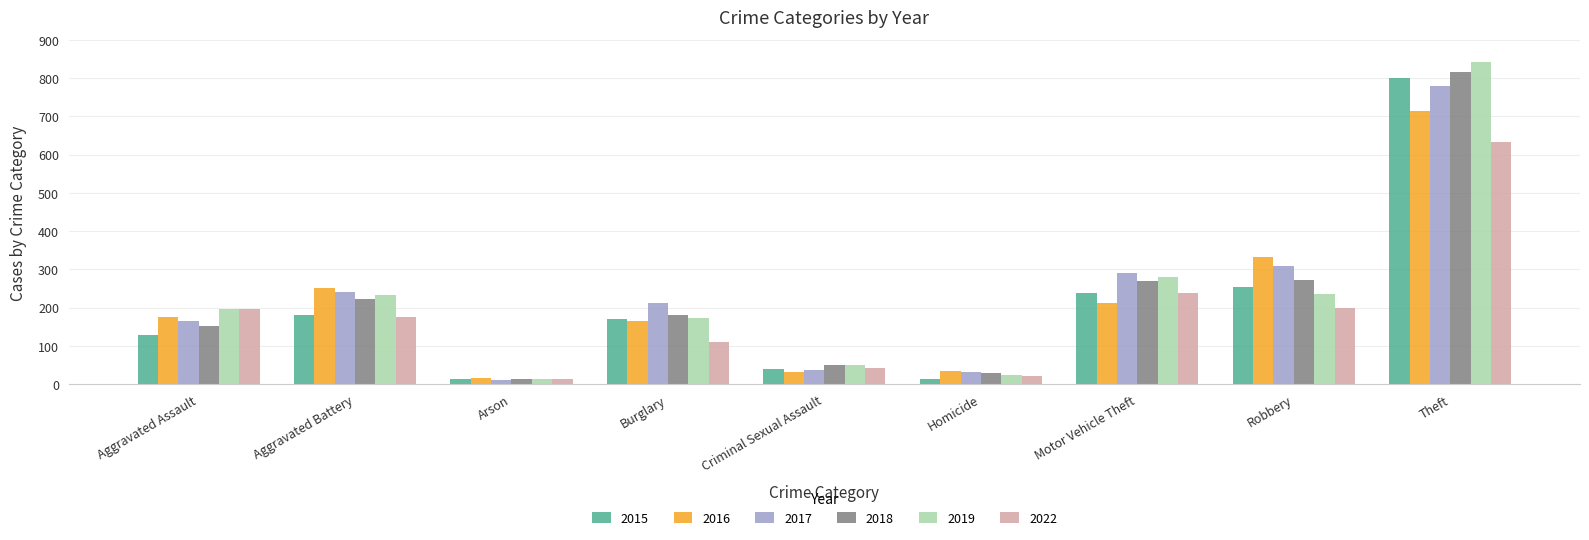

What is the label of the 5th bar from the right?

Criminal Sexual Assault